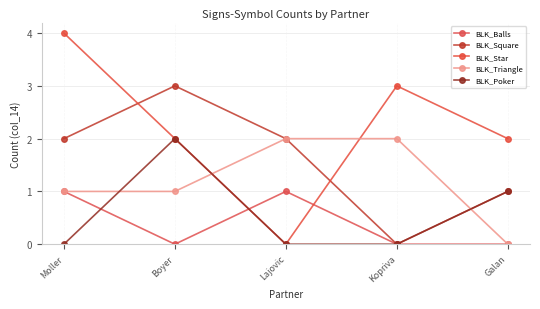

What is the difference between the maximum and minimum values in the BLK_Star series?

4